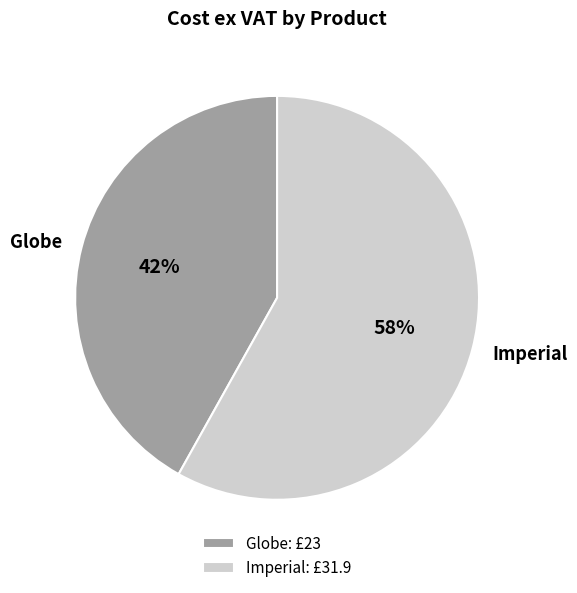

Rank the categories by value from highest to lowest.

Imperial, Globe